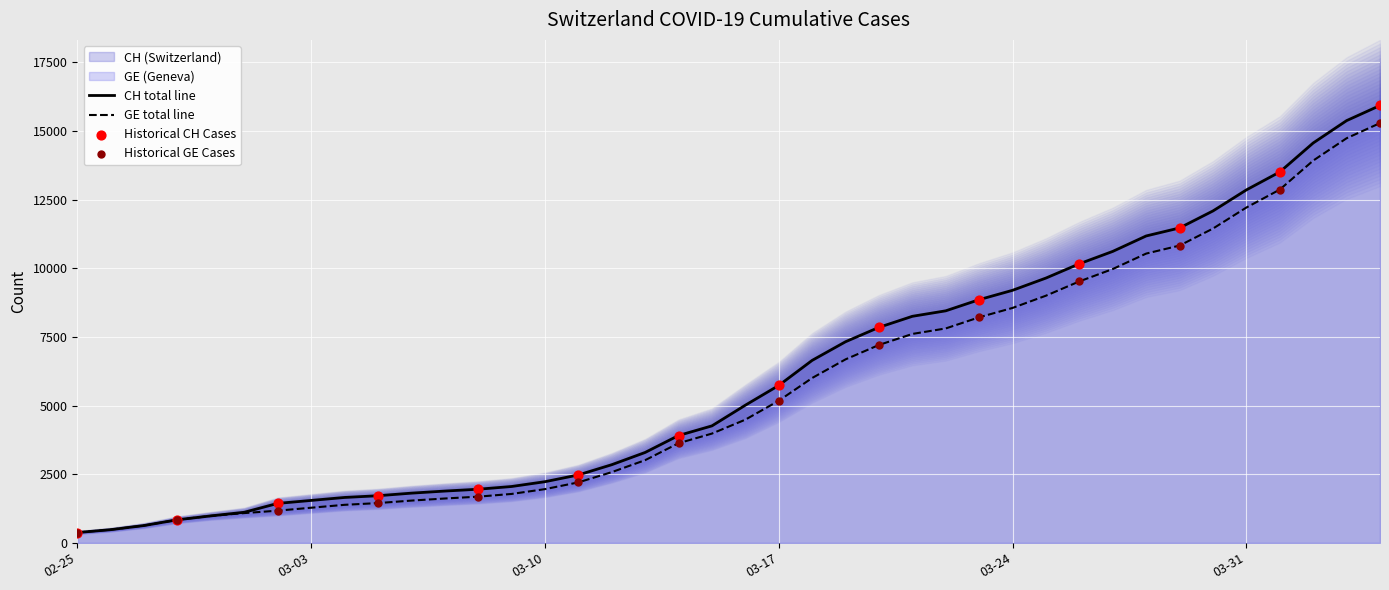

Is the value of CH at 2020-03-30 greater than the value of GE at 2020-02-28?

Yes